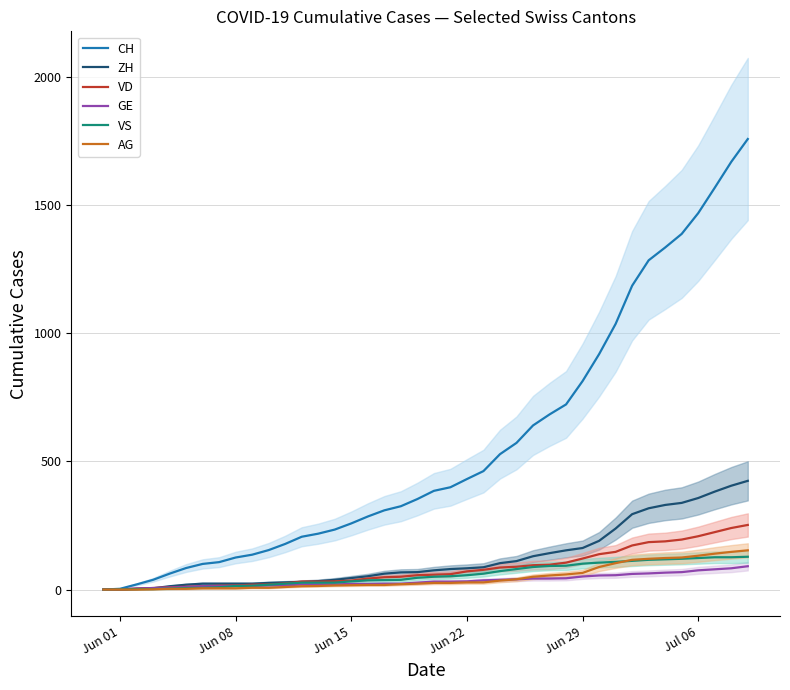

What is the highest value of the CH series?

1757